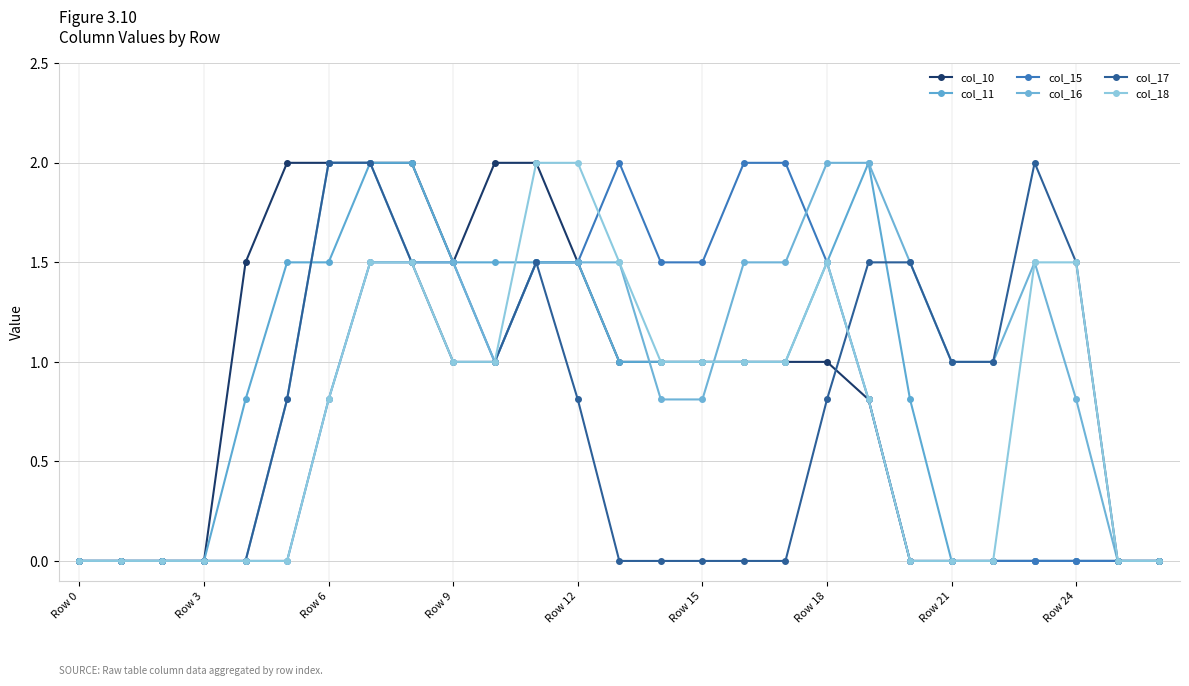

Where do col_15 and col_18 first cross each other?

12 and 13